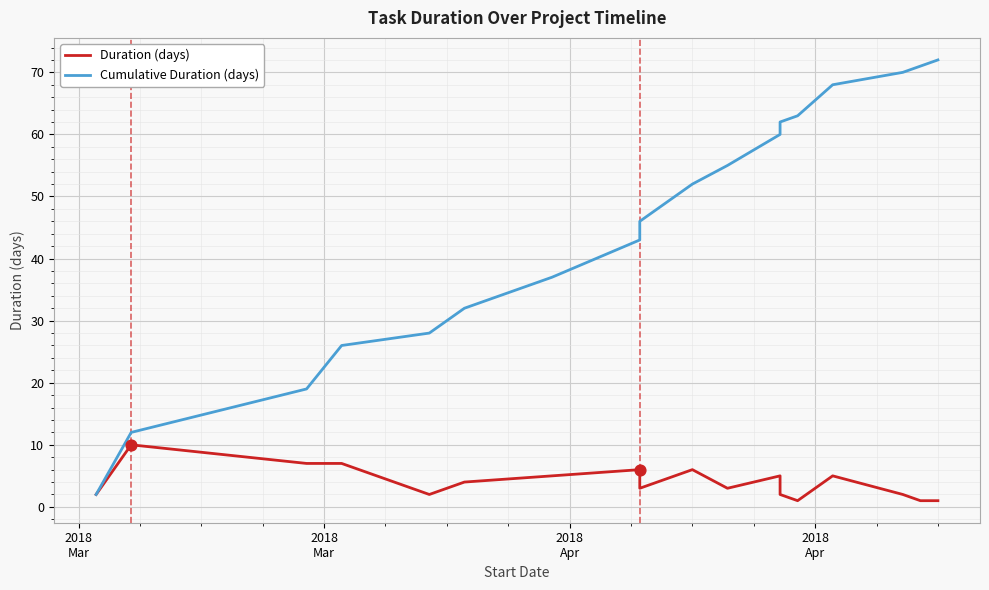

Which series contains the lowest Y value?

Duration (days)